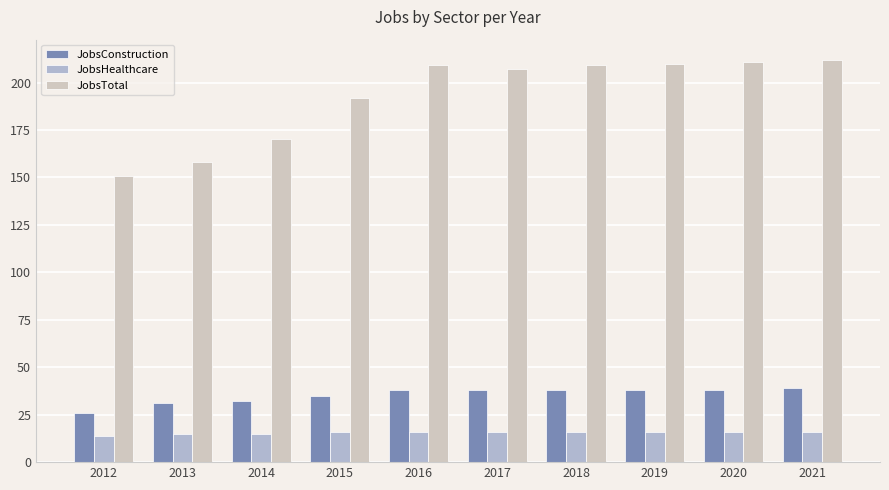

What is the difference between the JobsTotal values at 2016 and 2020?

2